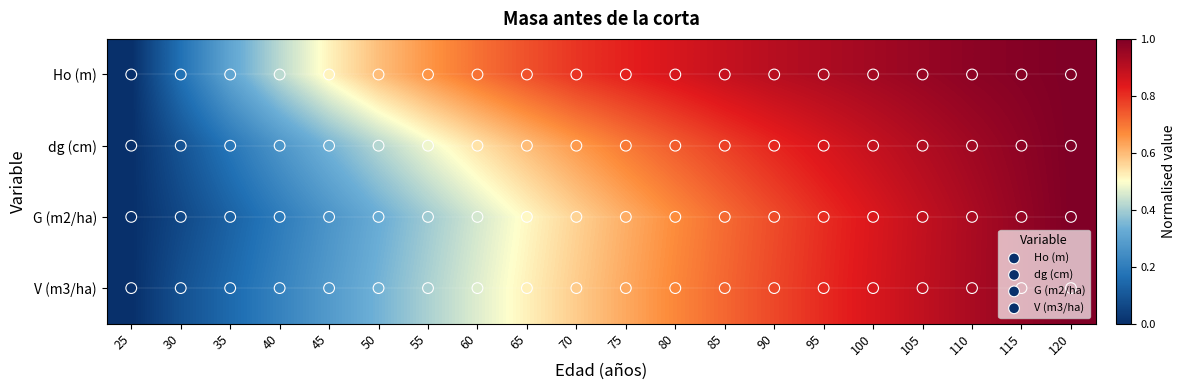

Which series has the largest total across all categories?

V (m3/ha)